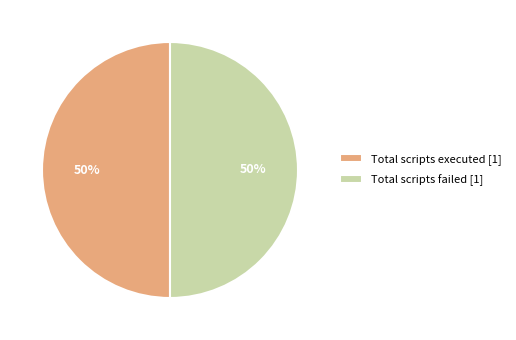

Is it true that Total scripts executed [1] is 59% of the pie?

False